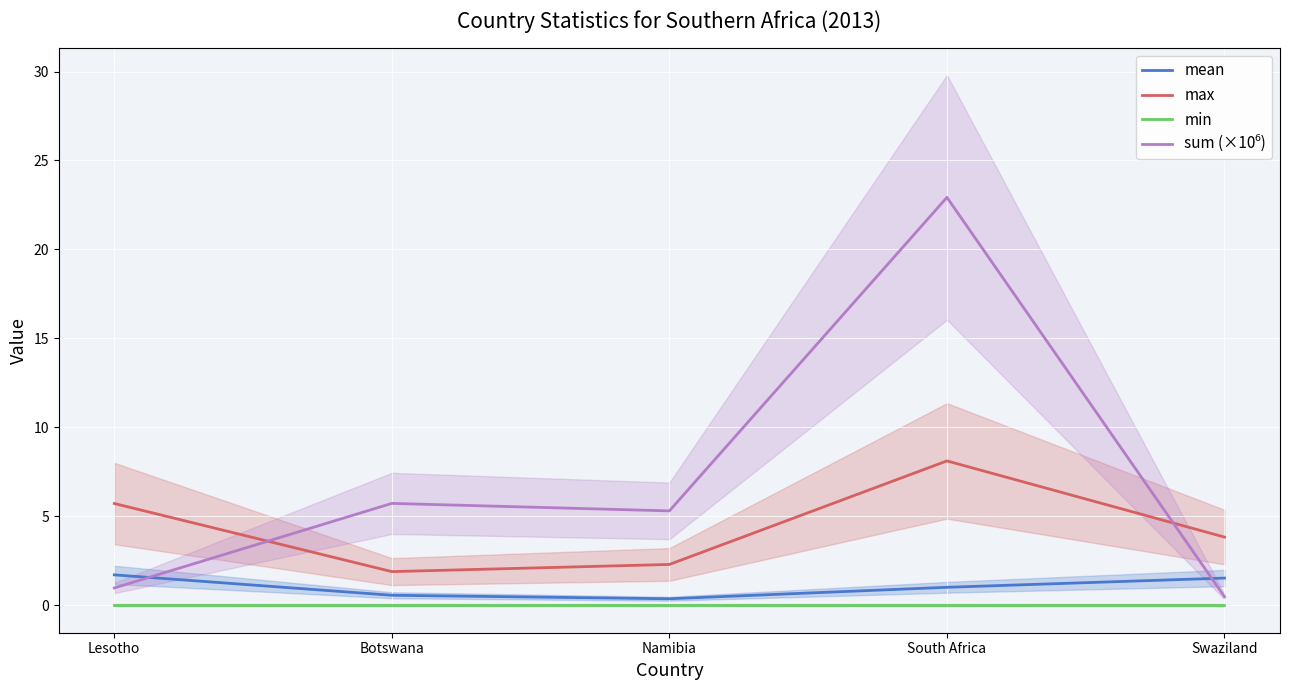

Is it true that max equals 8.2 at Lesotho?

False